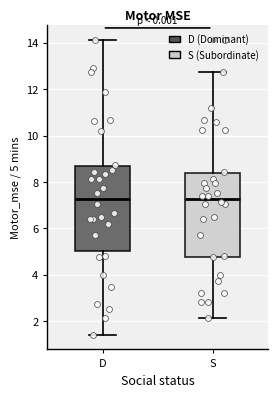

Reading left to right, read every box against the y-axis: the position of its median line, the range the box covers, and the ends of its whiskers. The values are not printed on the chart, so give them approximately, as read against the axis.

D: median 7.2, box 5.0 to 8.6, whiskers 1.4 to 14.2
S: median 7.2, box 4.8 to 8.4, whiskers 2.2 to 12.8